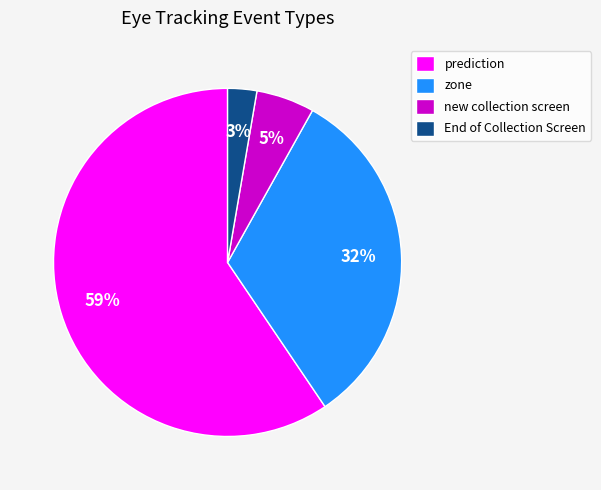

Is prediction the majority of the pie?

Yes